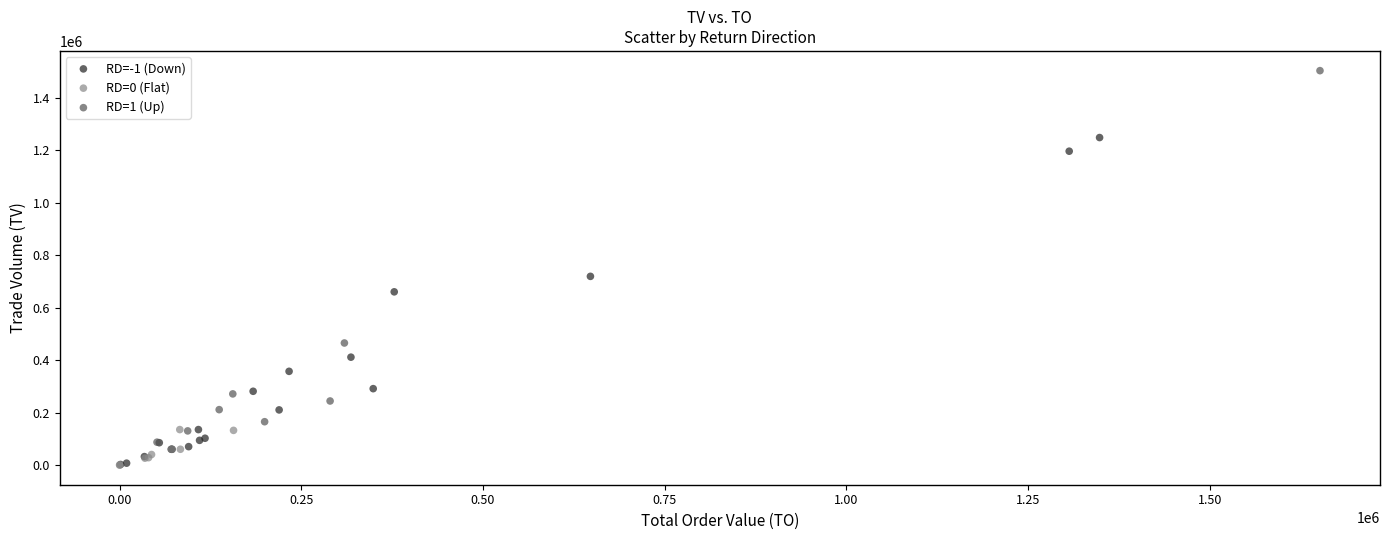

Which series has the widest spread of Y values?

RD=1 (Up)